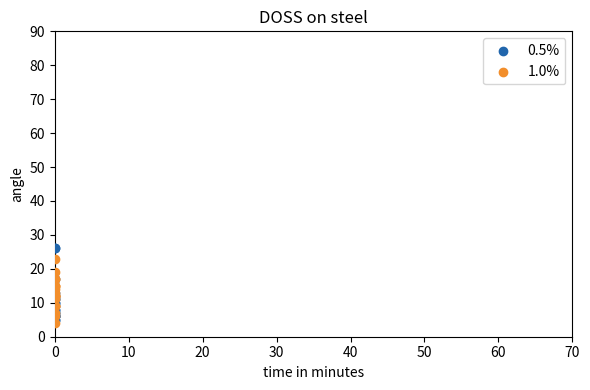

Which series has the widest spread of Y values?

0.5%